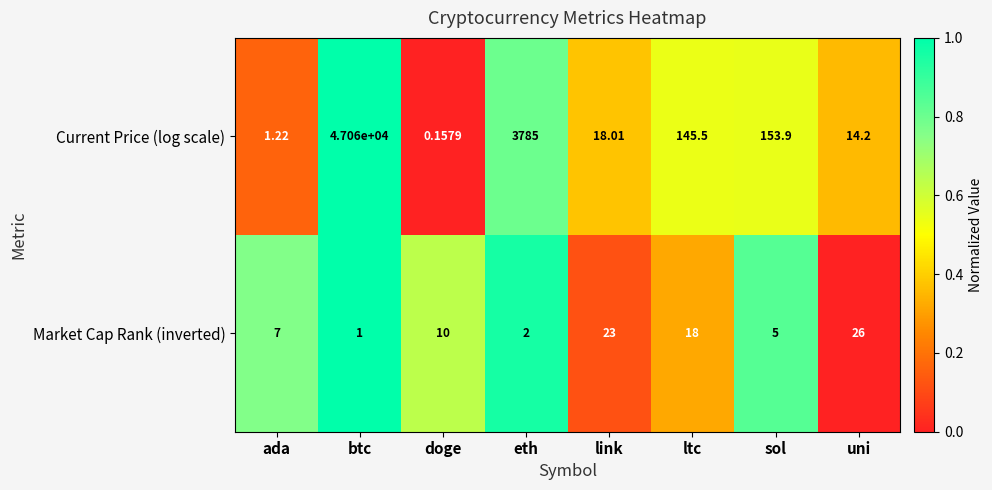

Which label corresponds to the smallest value in the chart?

doge